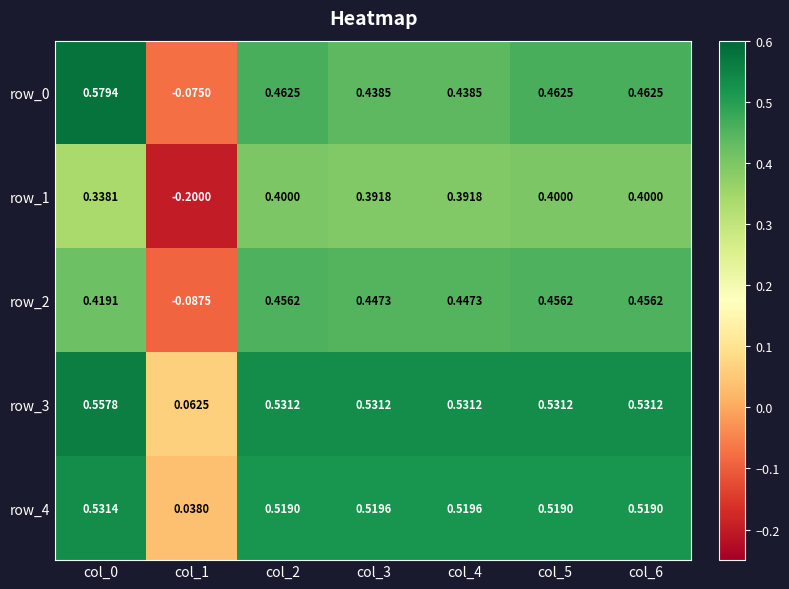

What is the difference between the maximum and minimum values in the row_0 series?

0.7